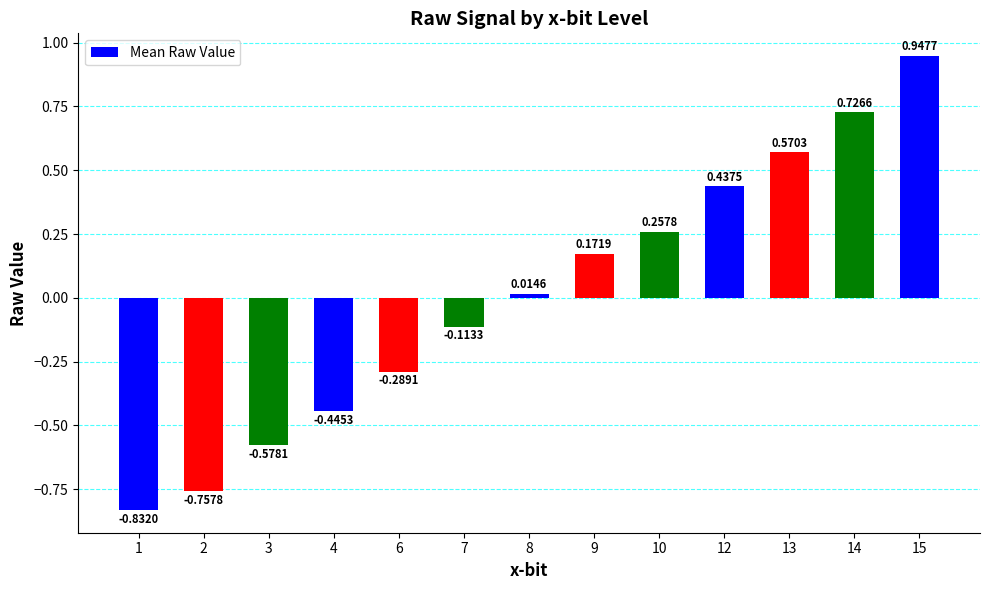

Which has a higher value, 7 or 9?

9